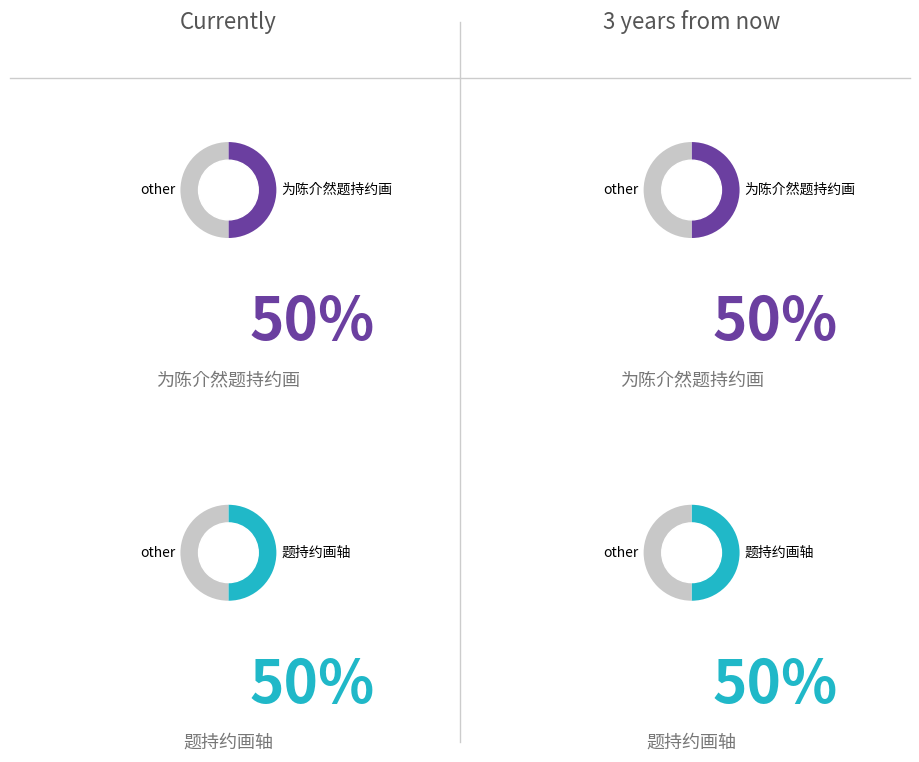

Rank the categories by 题持约画轴 value from highest to lowest.

题持约画轴, 为陈介然题持约画